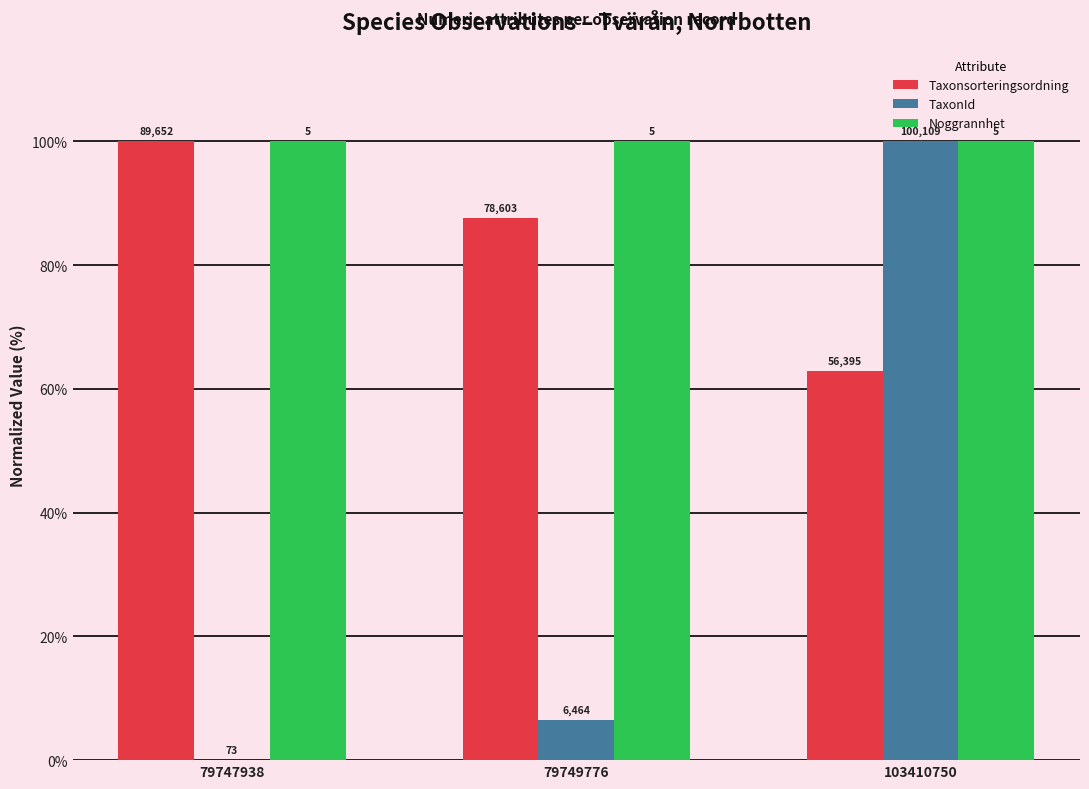

Is it true that Taxonsorteringsordning equals 87.7 at 79749776?

True